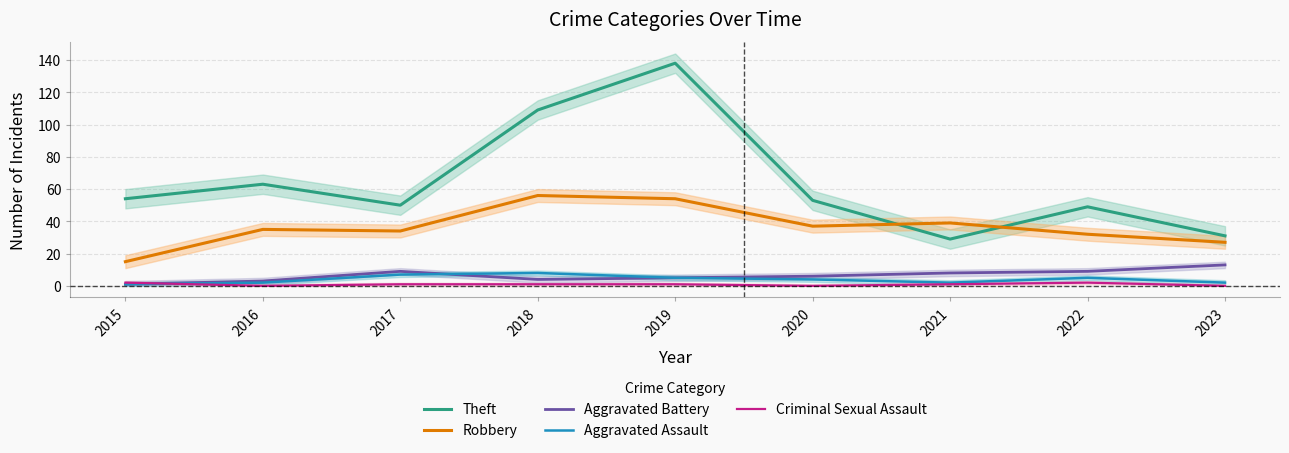

Which series has the largest total across all categories?

Theft